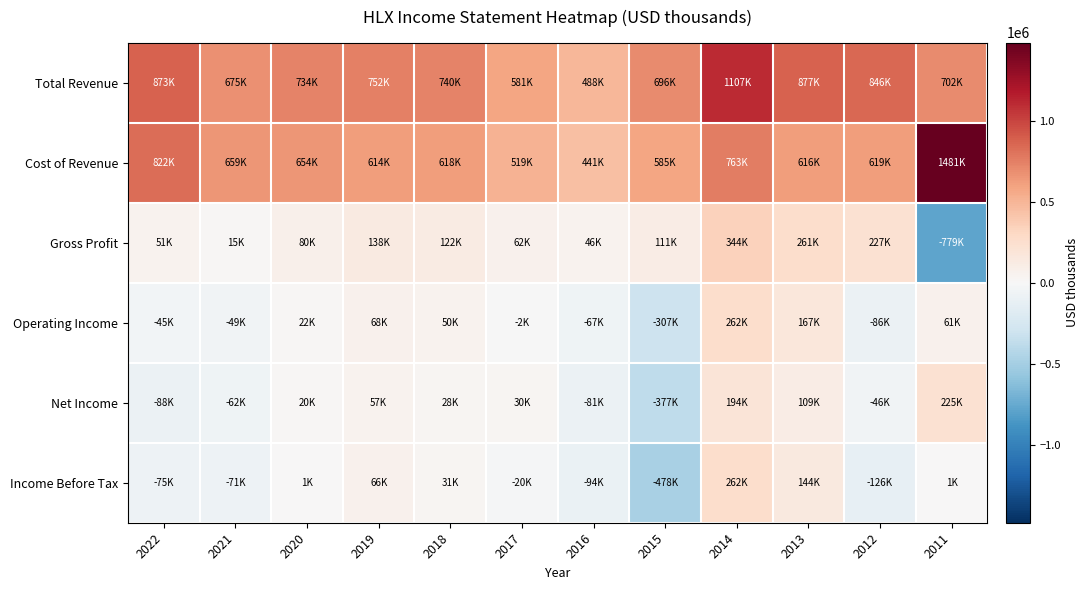

Which series changed the most between 2020 and 2015?

Income Before Tax